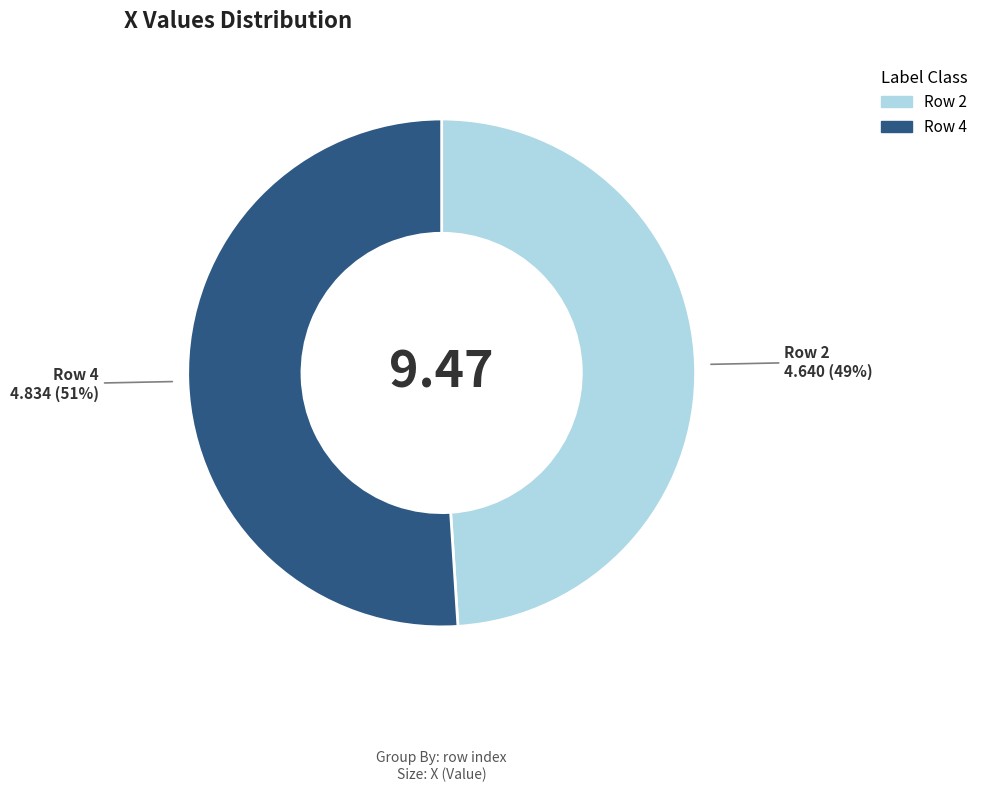

Does any single category account for the majority?

Yes